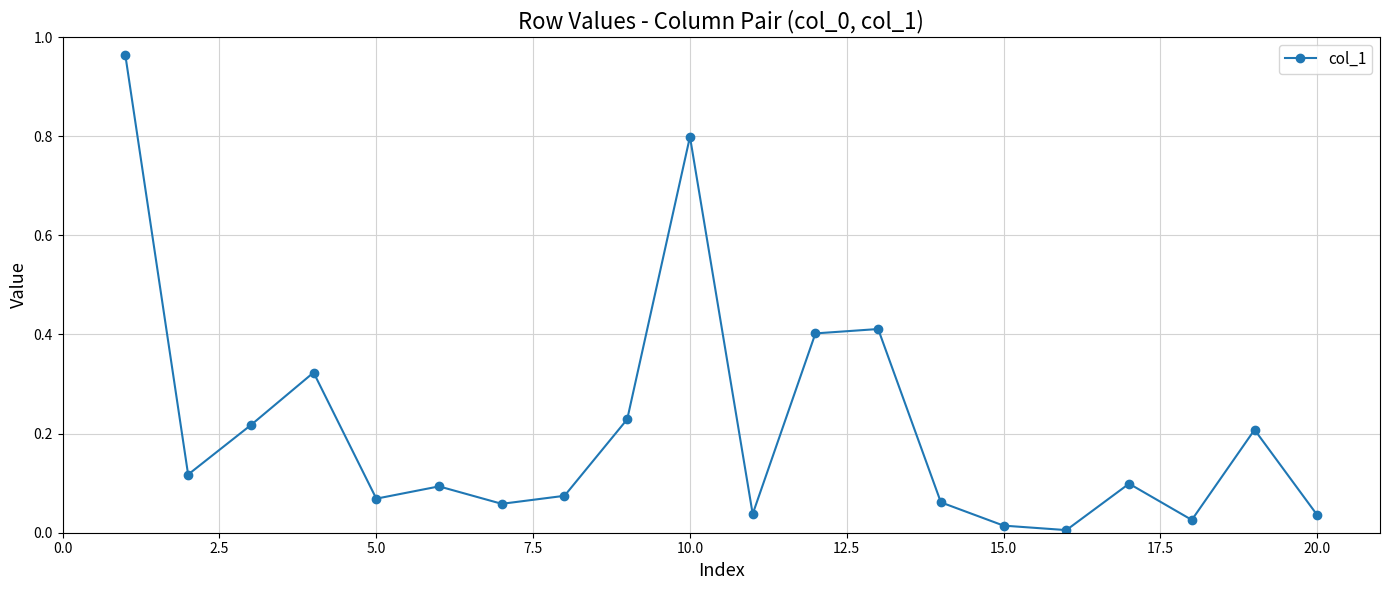

How many interior local peaks (higher than both neighbors) does the data have?

6